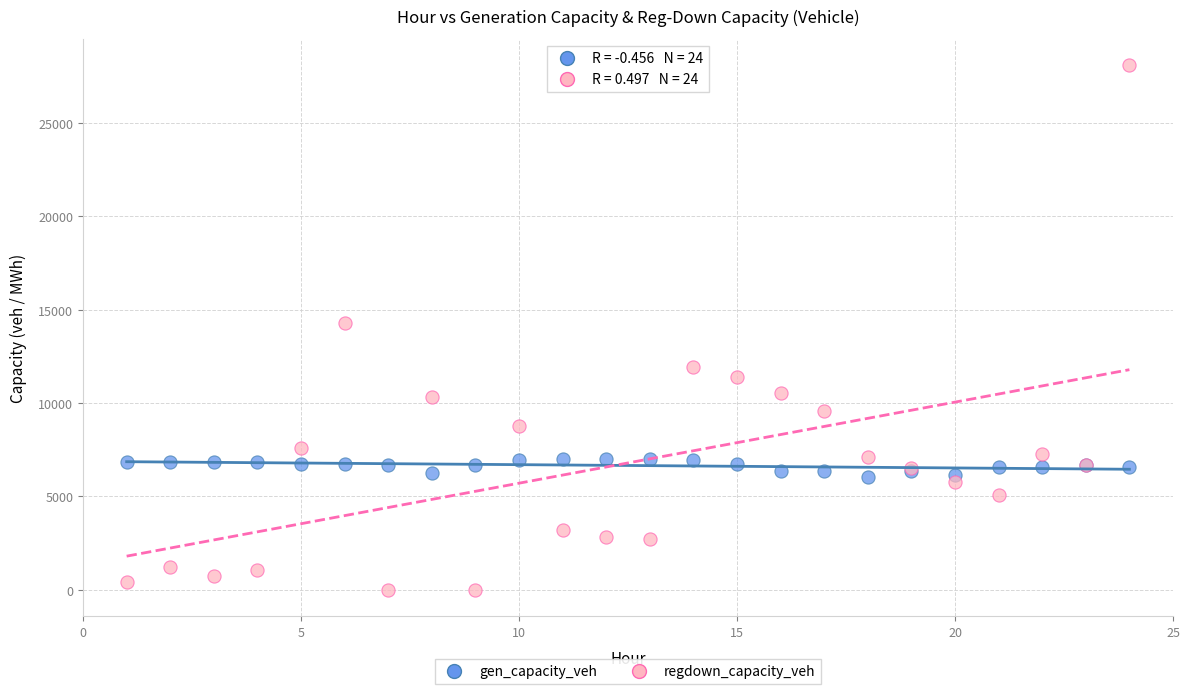

Which series contains the highest Y value?

regdown_capacity_veh